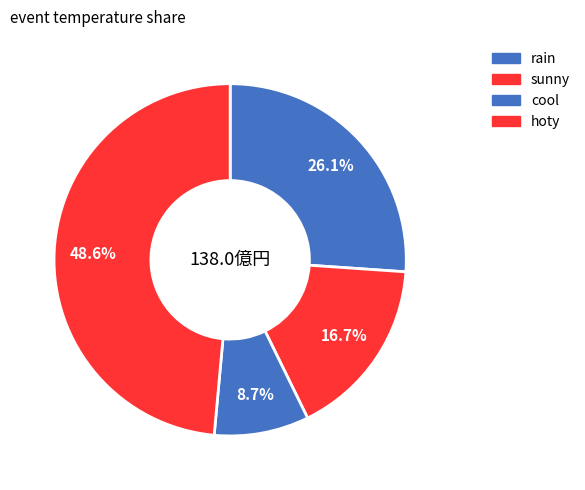

Does any single category account for the majority?

No